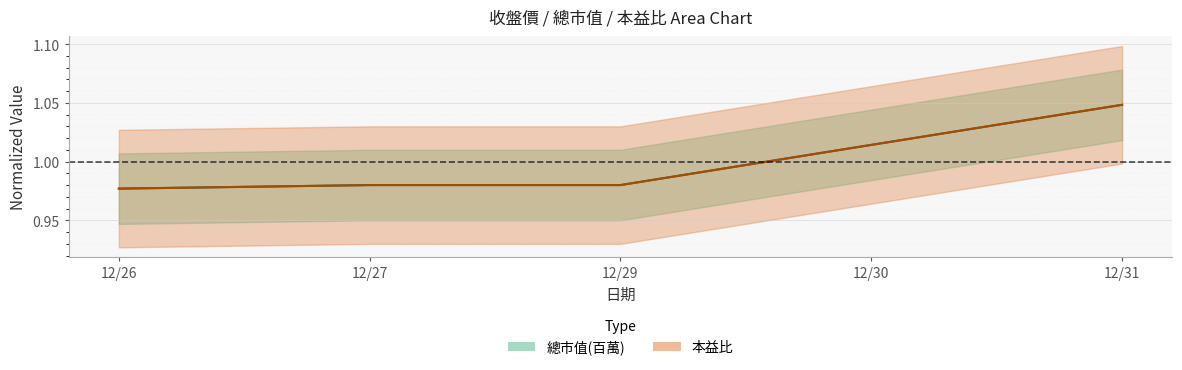

Between which two adjacent categories do 總市值(百萬) and 本益比 first intersect?

12/26 and 12/27